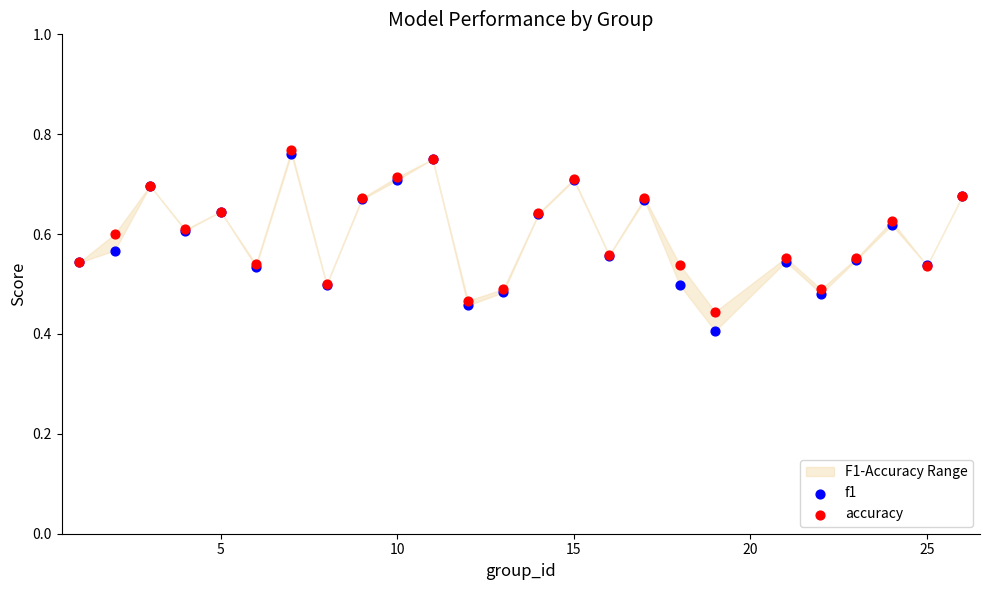

Which series has the largest Y range (max minus min)?

f1